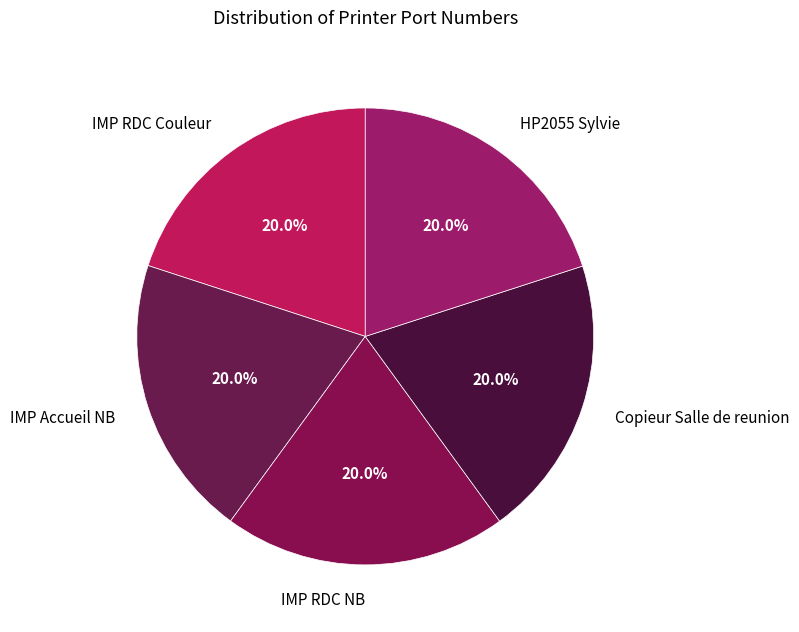

How many segments does this pie chart have?

5